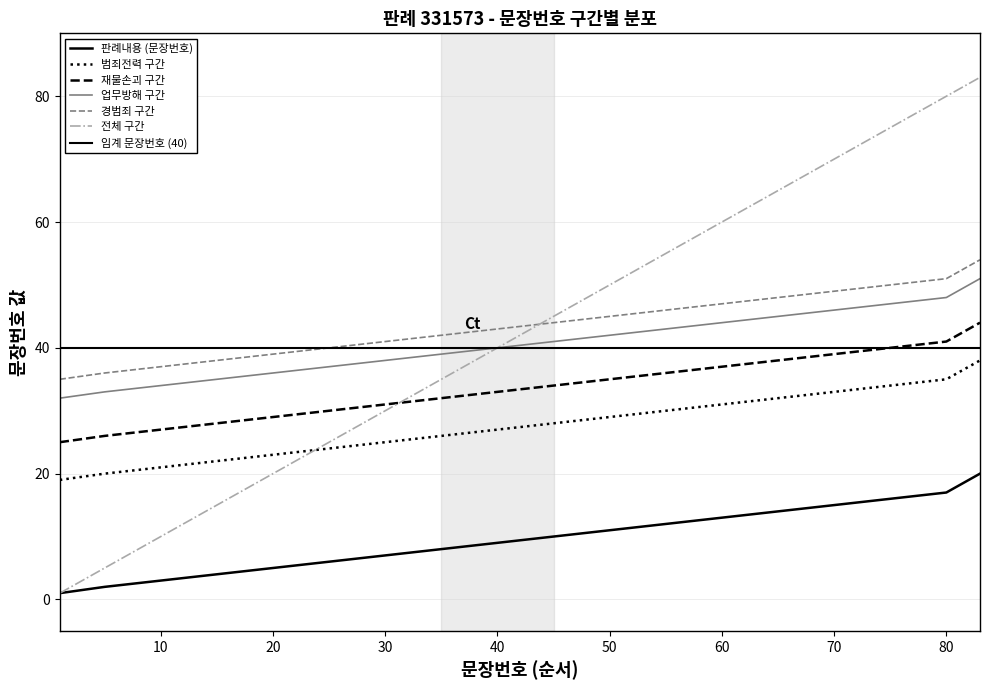

True or false: 업무방해 구간 has more than 1 points higher than both neighbors.

False